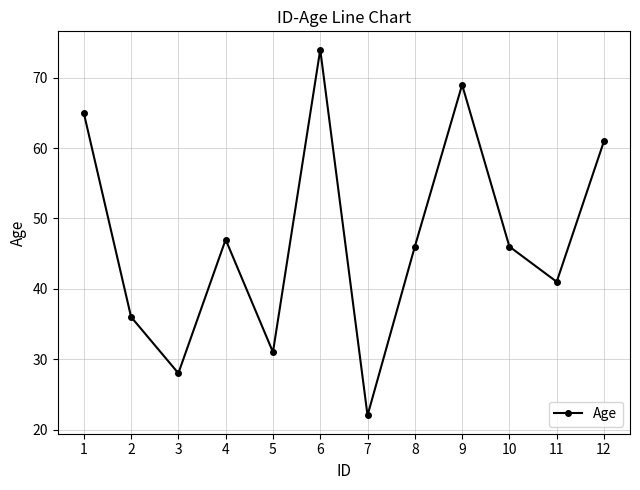

What is the change in value from 9 to 10?

-23